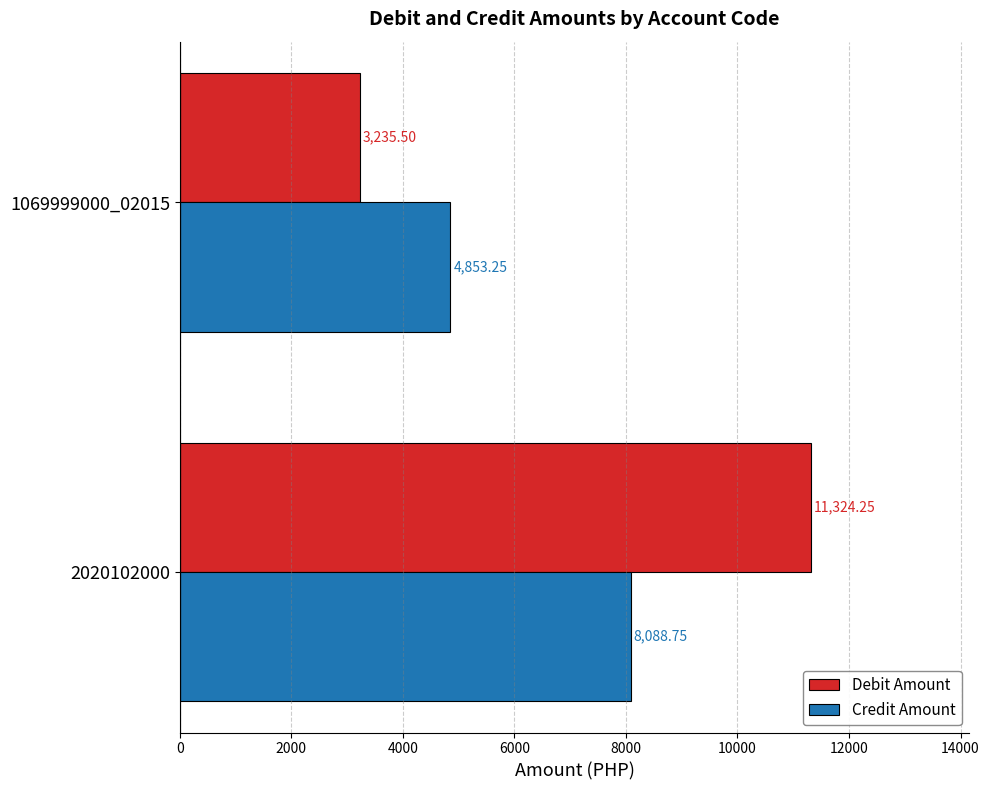

What are all the series names shown in the legend?

Debit Amount, Credit Amount